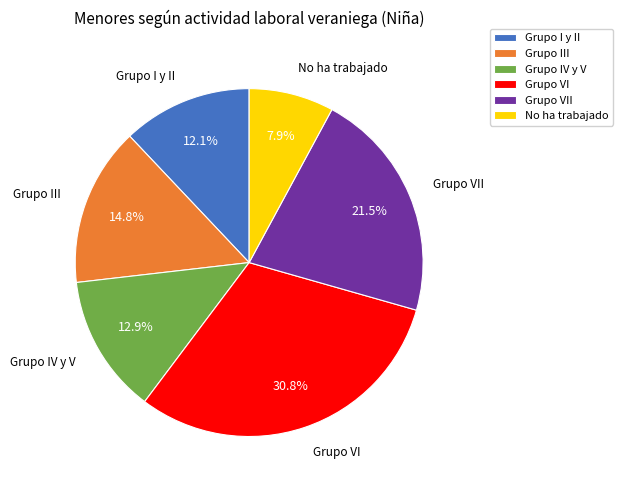

What is the ratio of the value at Grupo III to the value at Grupo IV y V?

1.1